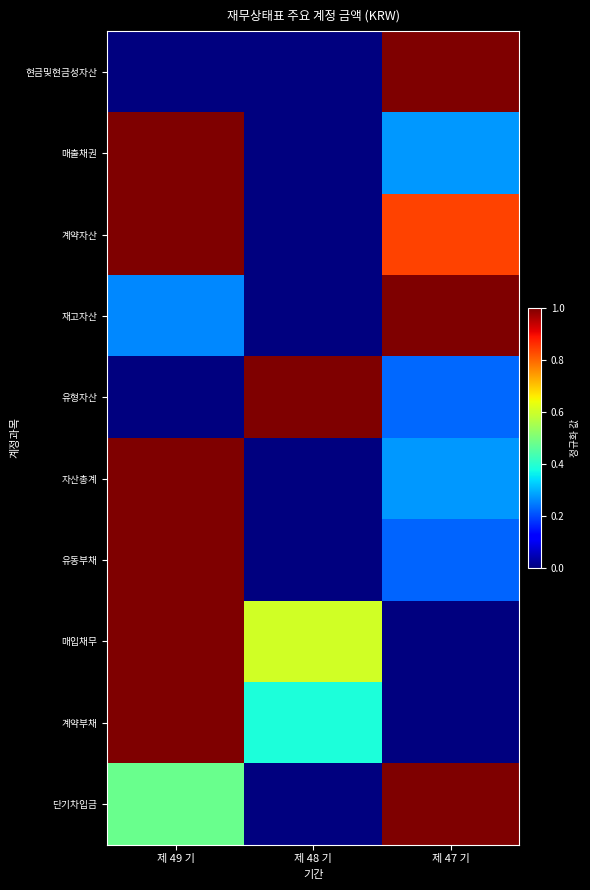

What is the maximum value shown in the chart?

1.0